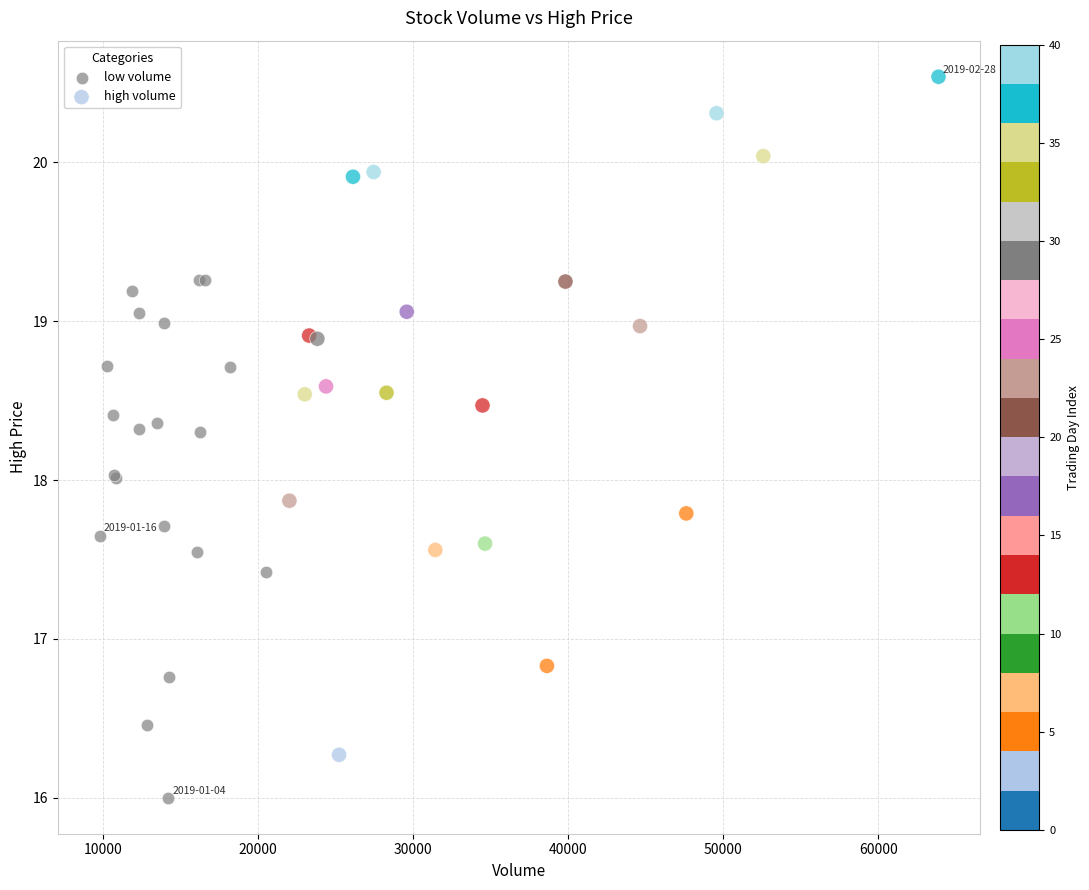

Which series contains the lowest Y value?

low volume